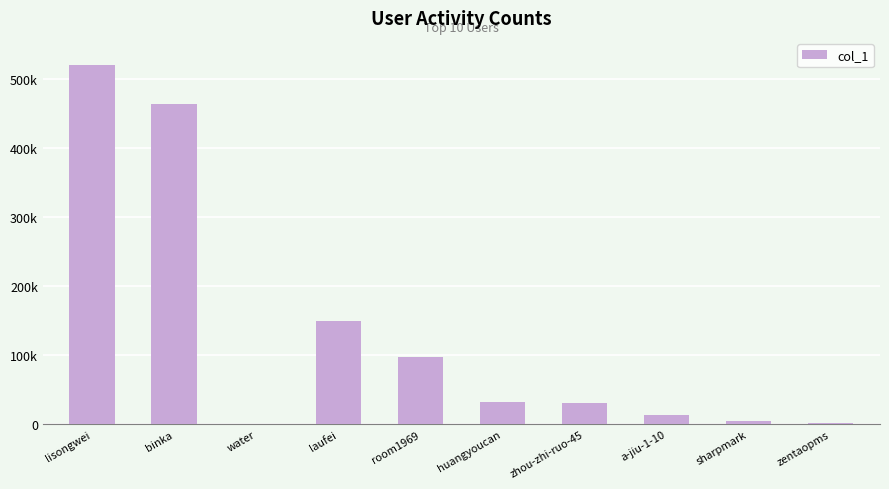

What is the label of the 9th bar from the right?

binka